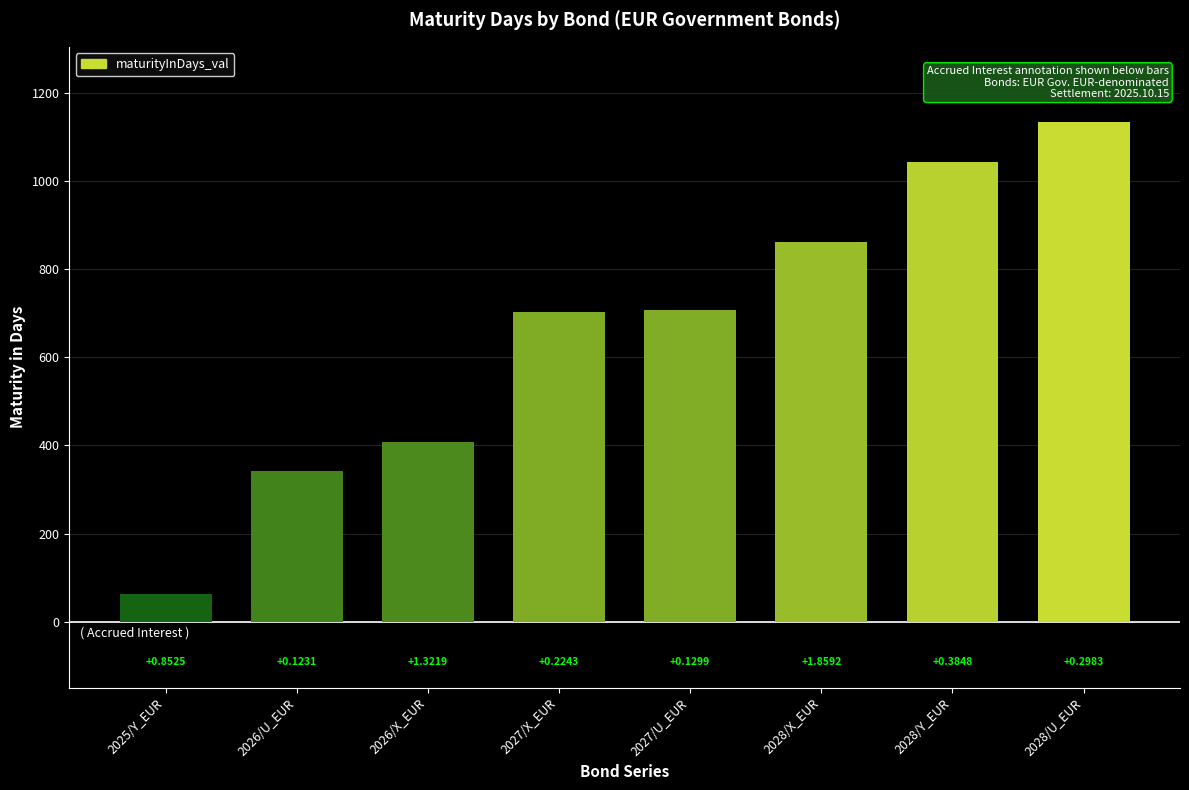

Are the bars horizontal?

No